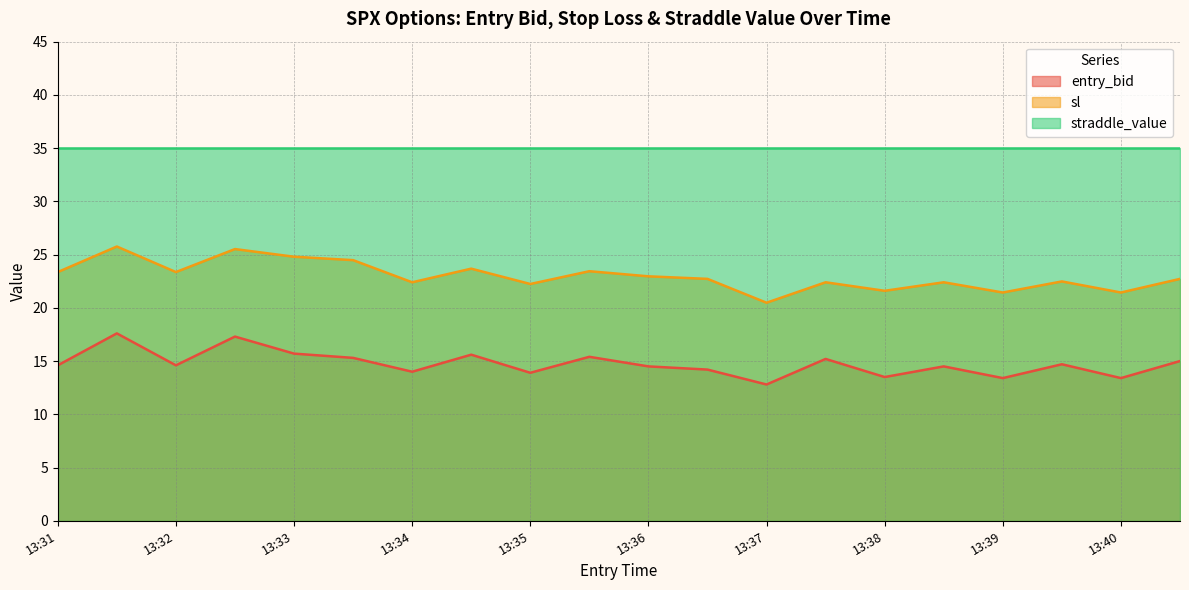

Is the value of entry_bid at 13:39 greater than the value of sl at 13:38?

No